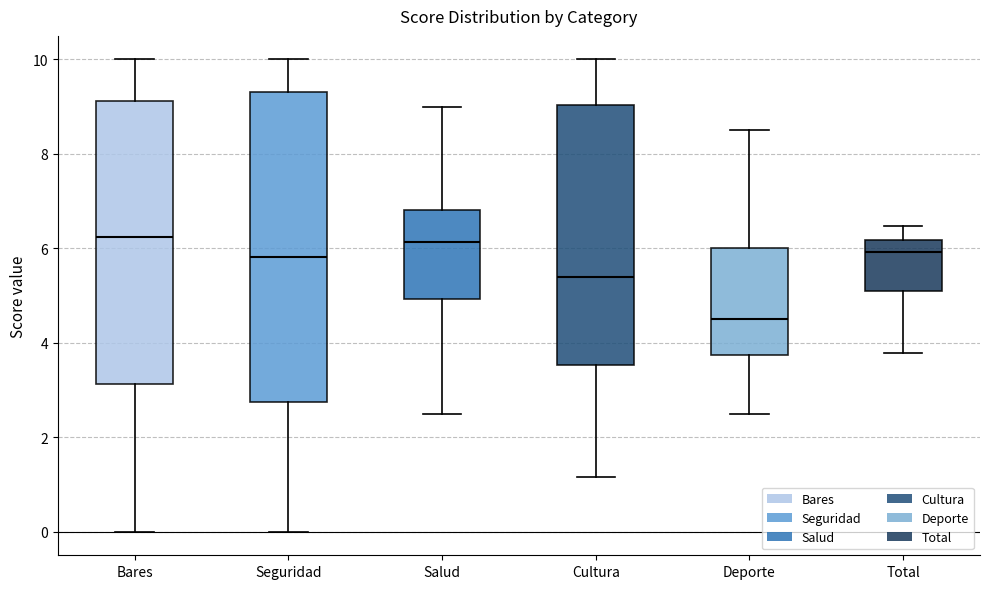

Which box is the tallest, from its lower edge to its upper edge?

Seguridad